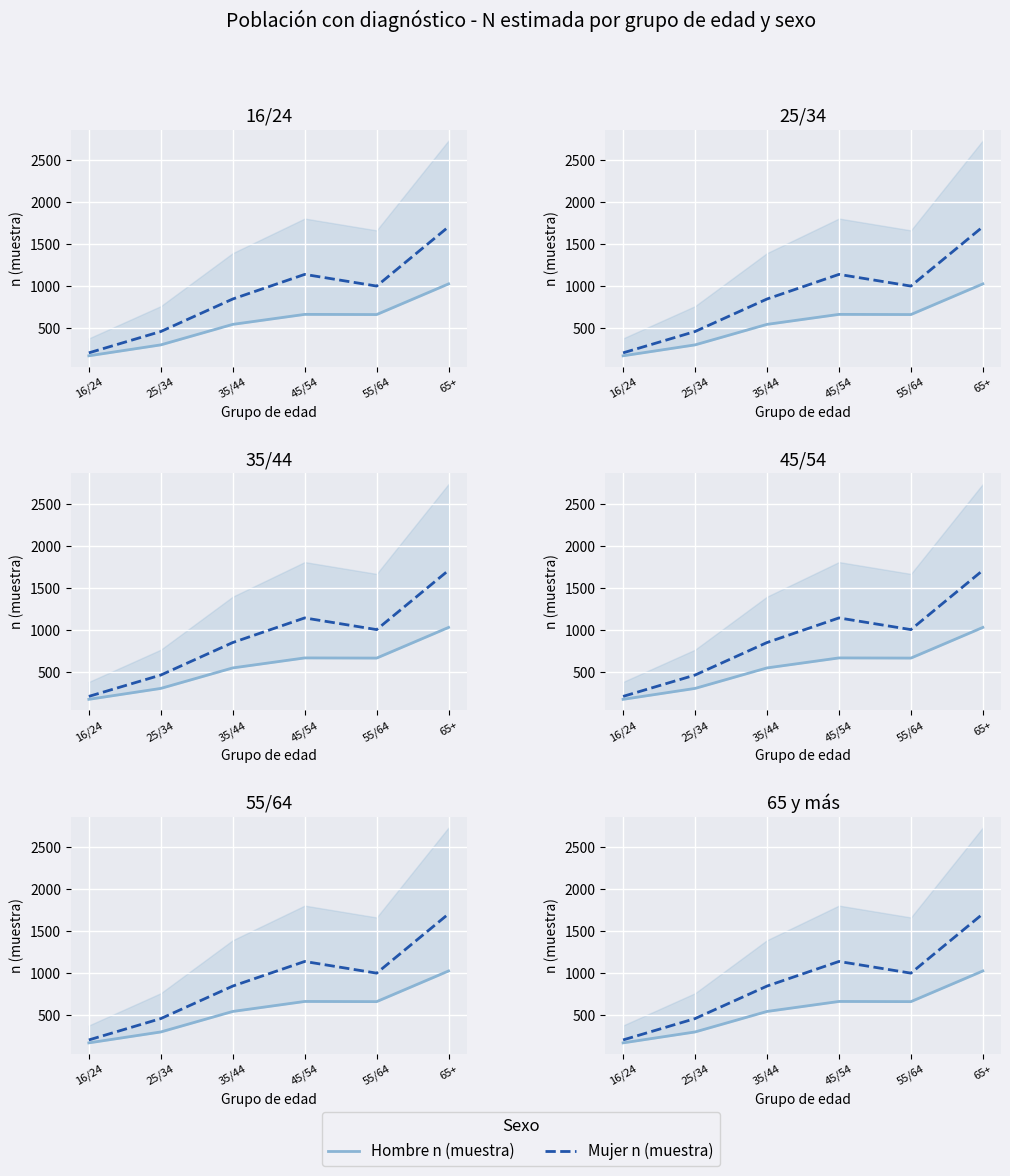

Where does the Hombre n (muestra) series first go above 663?

45/54